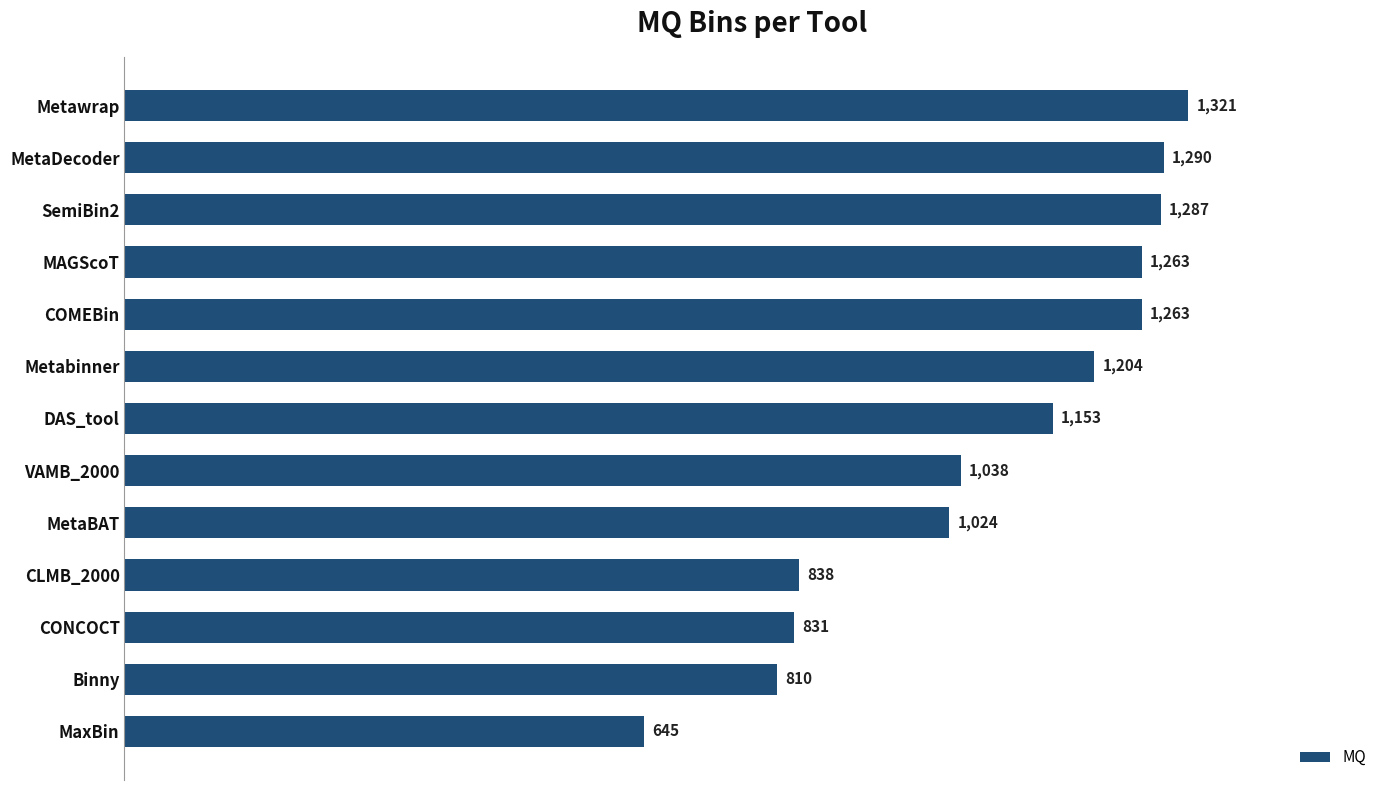

How many categories are shown in the chart?

13